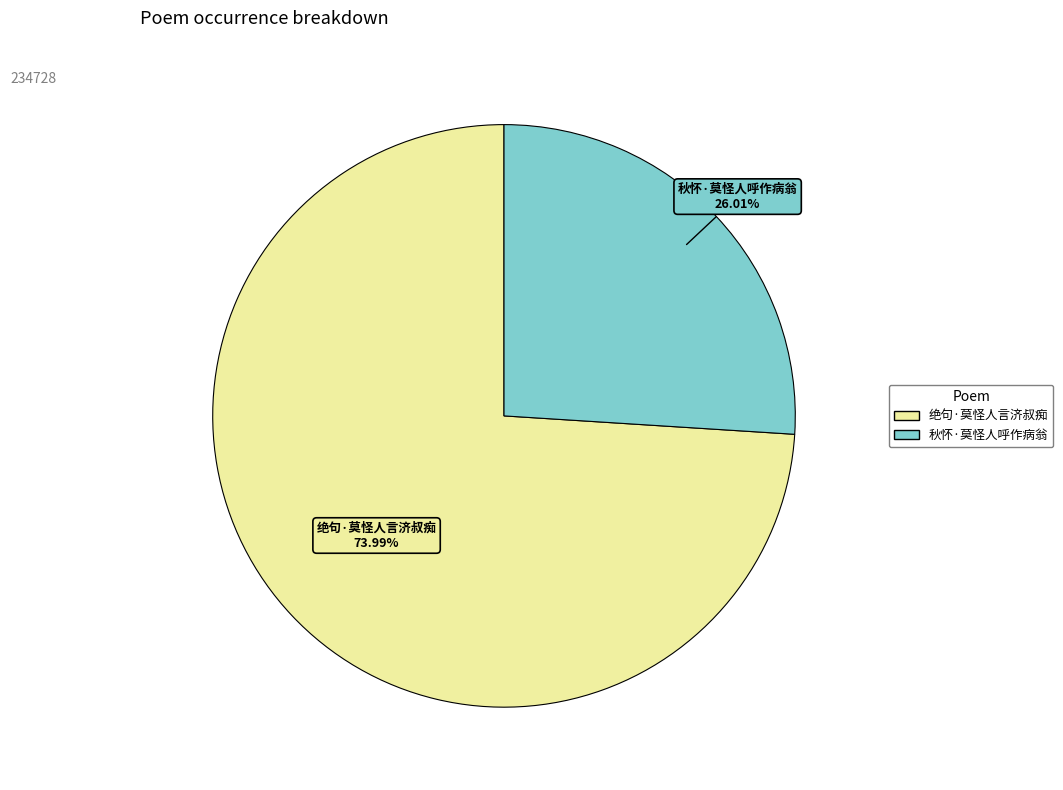

The 绝句·莫怪人言济叔痴 slice represents 74% of the pie. True or false?

True